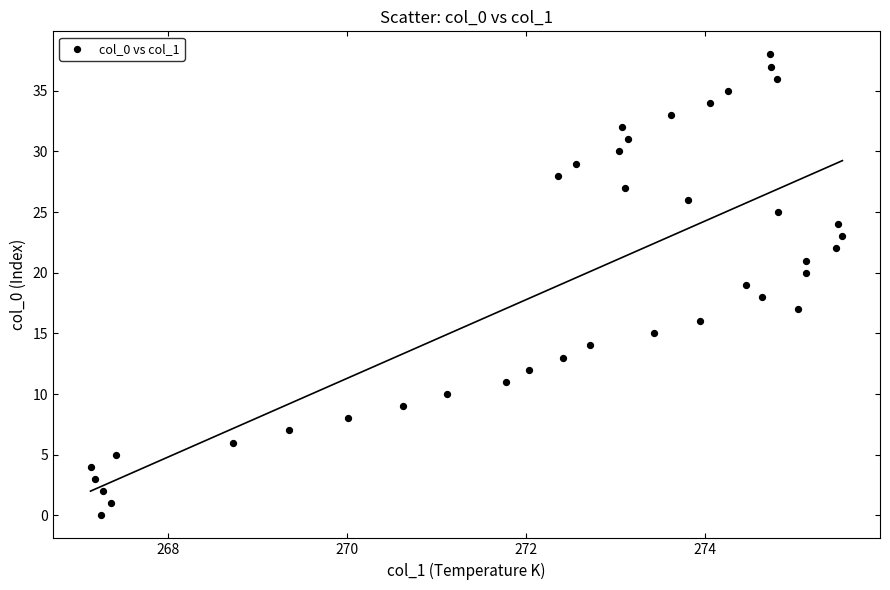

What is the range of Y values (max minus min)?

38